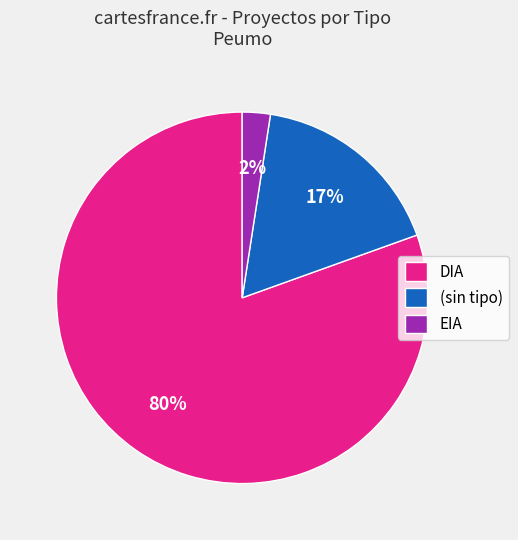

To the nearest percent, what is the combined percentage of DIA and EIA?

83%